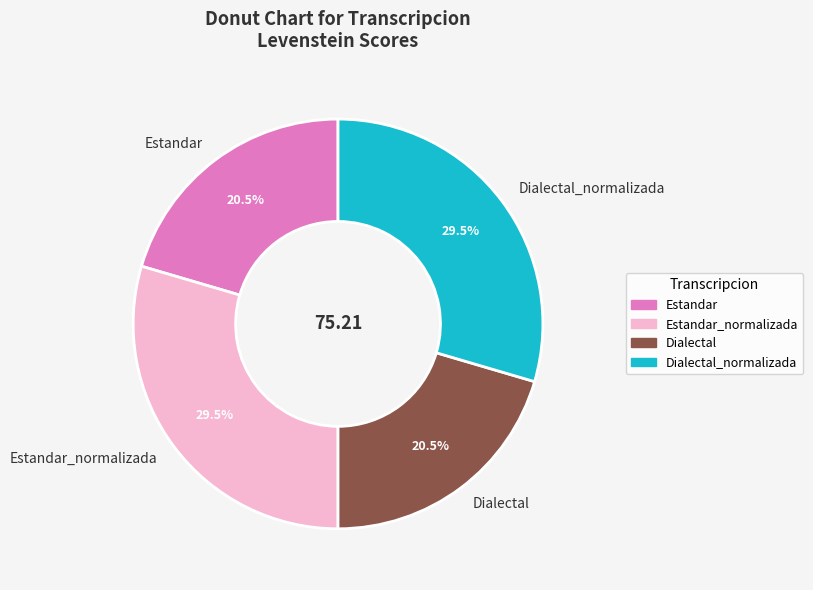

To the nearest percent, what is the combined percentage of Estandar_normalizada and Dialectal?

50%